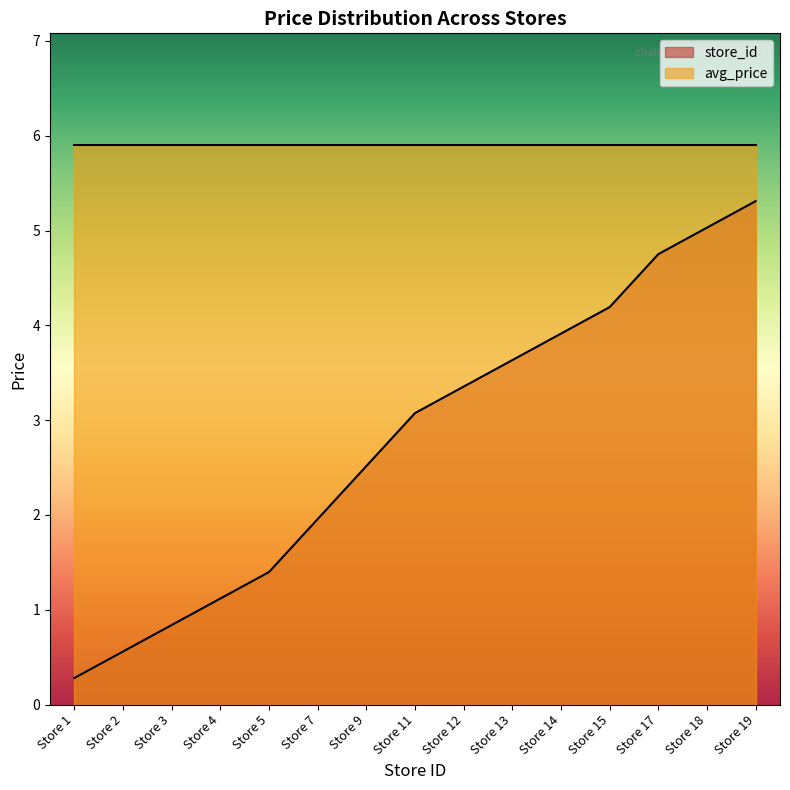

True or false: the data has more than 1 interior local peaks.

False